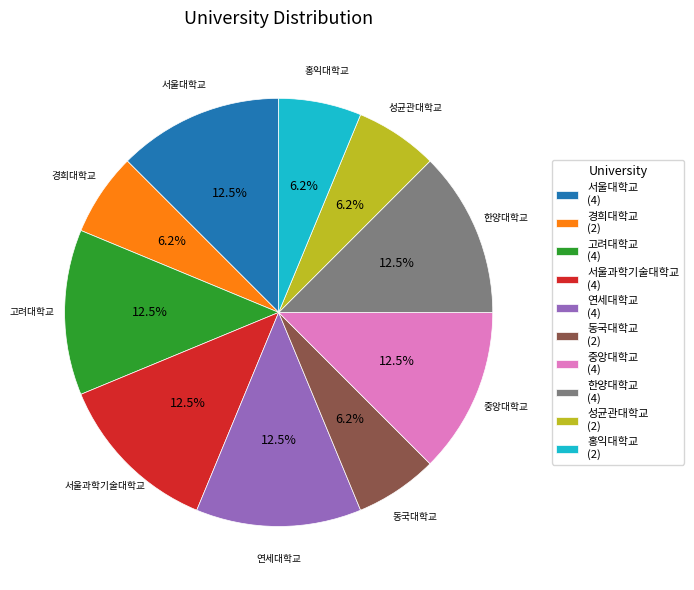

Is the sum of 동국대학교 and 연세대학교 greater than half?

No